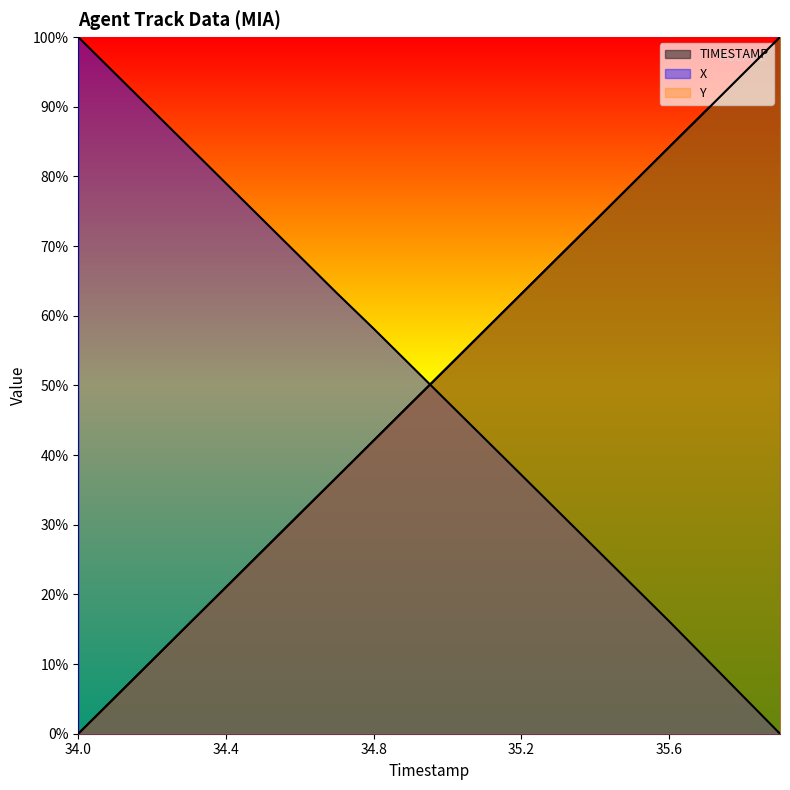

Which series has the largest range (max minus min)?

TIMESTAMP